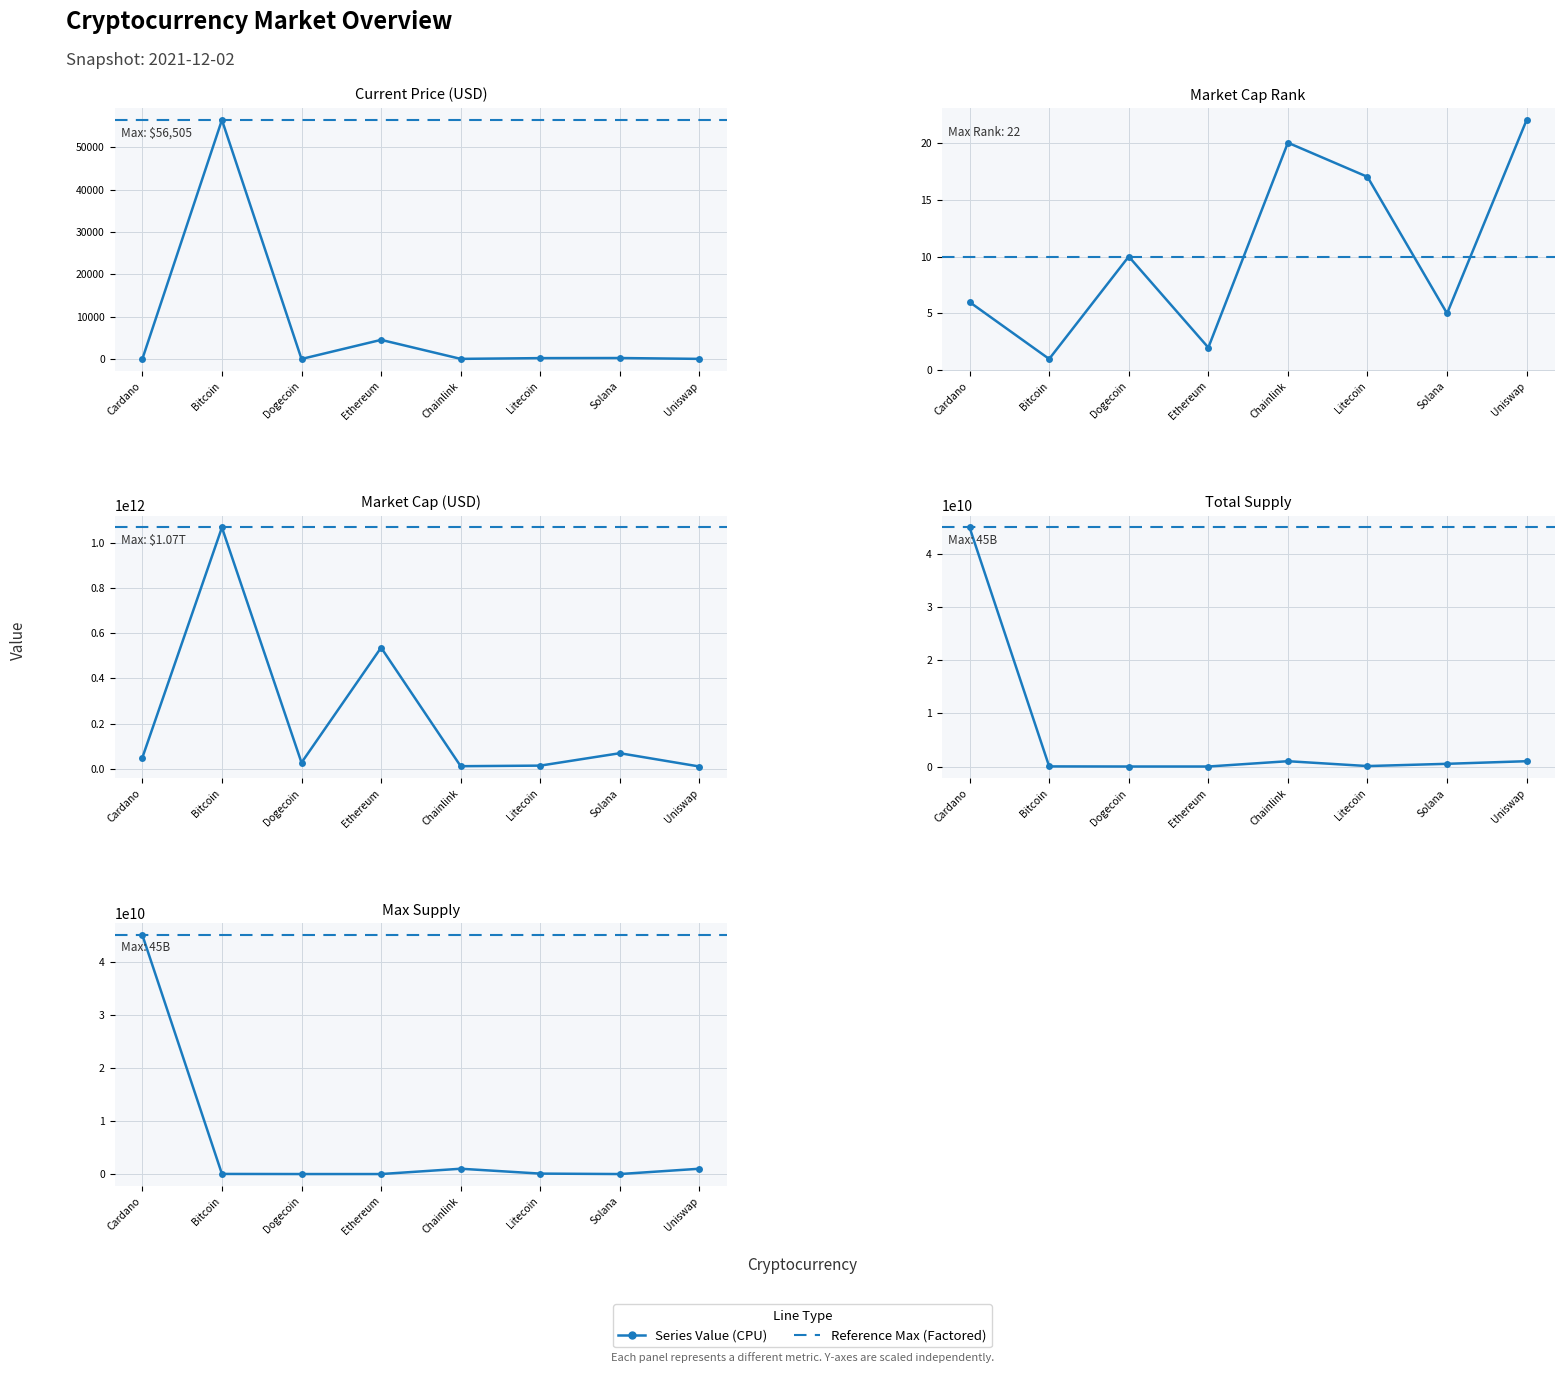

What is the label of the 2nd point from the right?

Solana